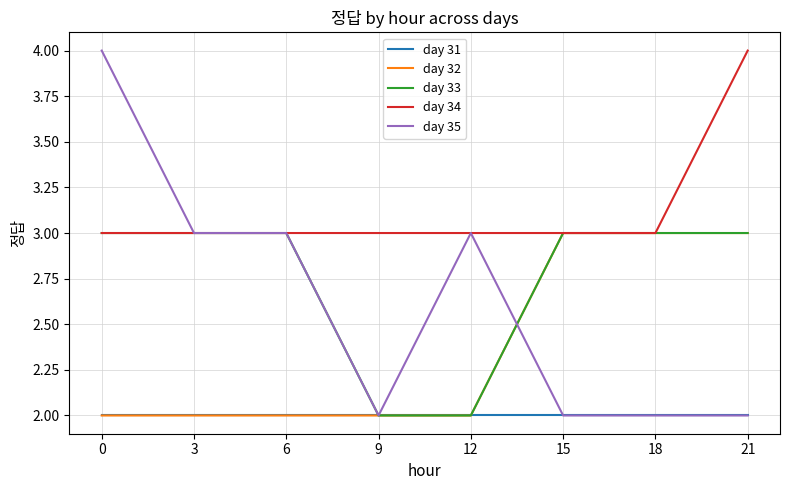

Which series has the widest spread of values?

day 35